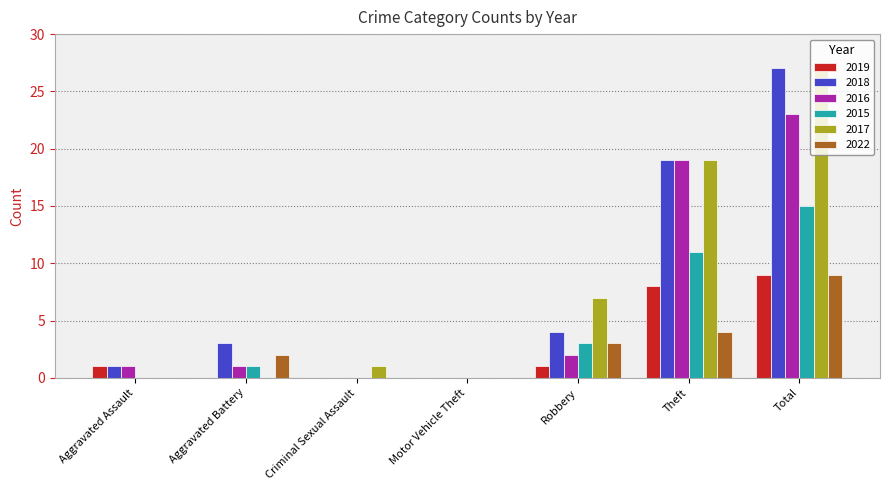

The 2022 series shows 9 at Total. True or false?

True